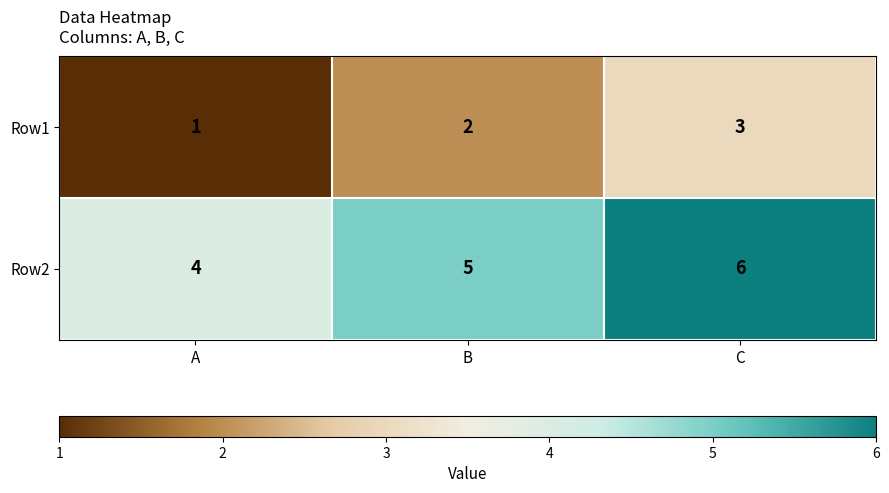

At how many categories does at least one series exceed 1?

3